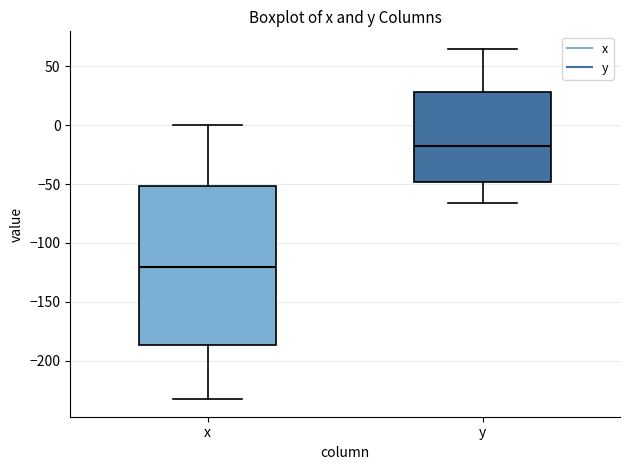

Which box is the tallest, from its lower edge to its upper edge?

x